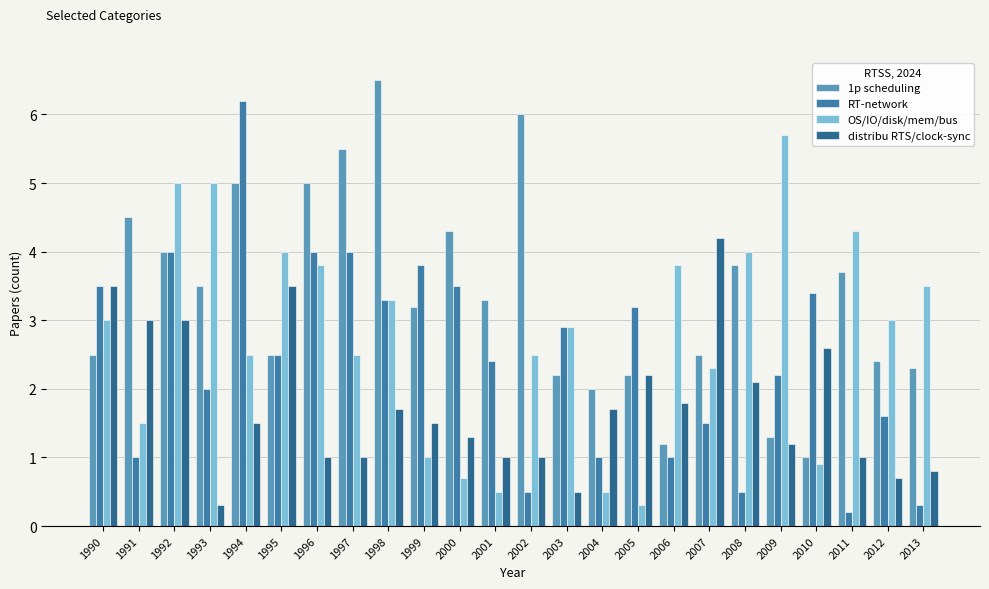

What is the value of the distribu RTS/clock-sync bar at the 3rd from the left?

3.0